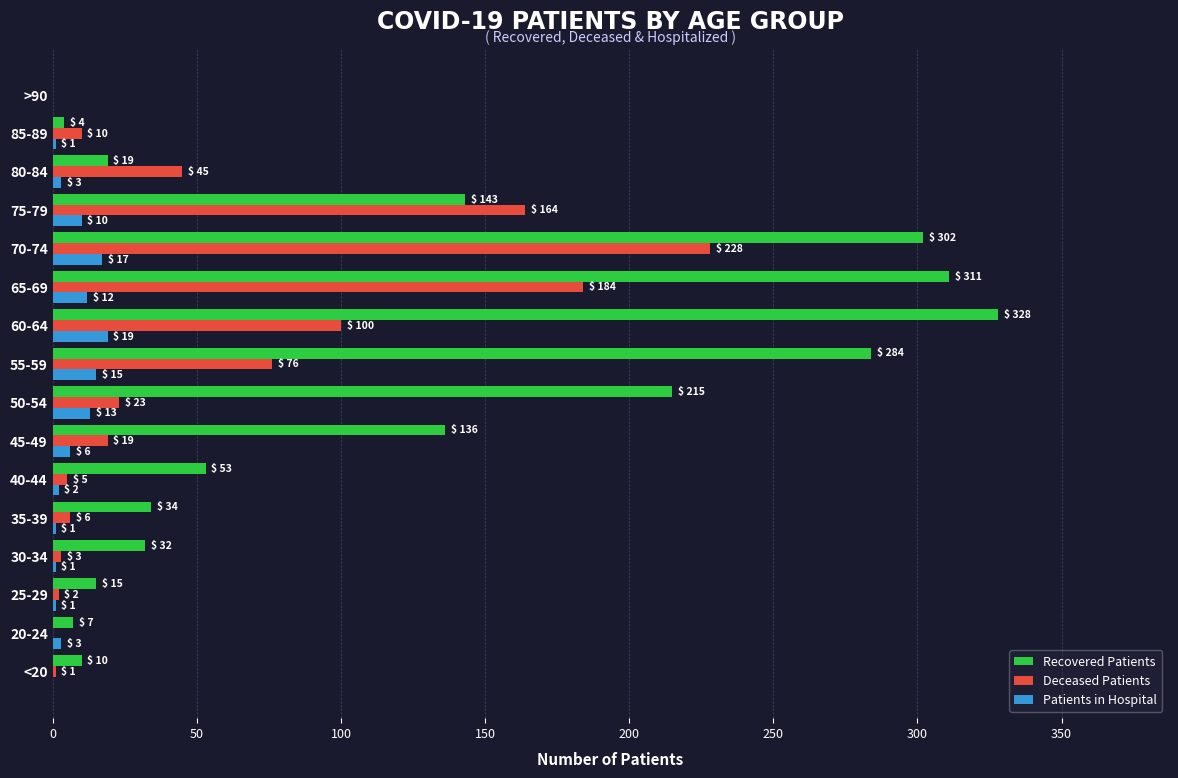

Which series changed the most between <20 and 75-79?

Deceased Patients